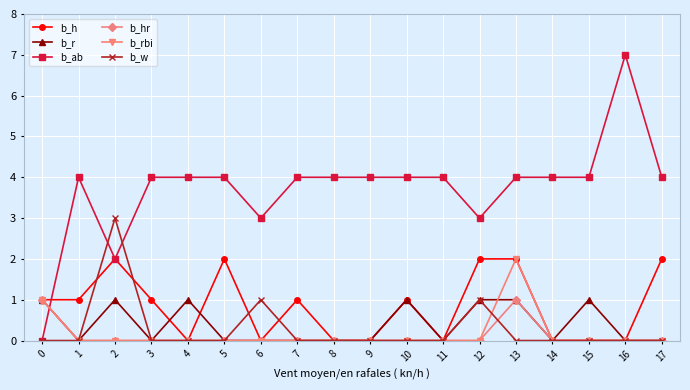

Which series has the widest spread of values?

b_ab